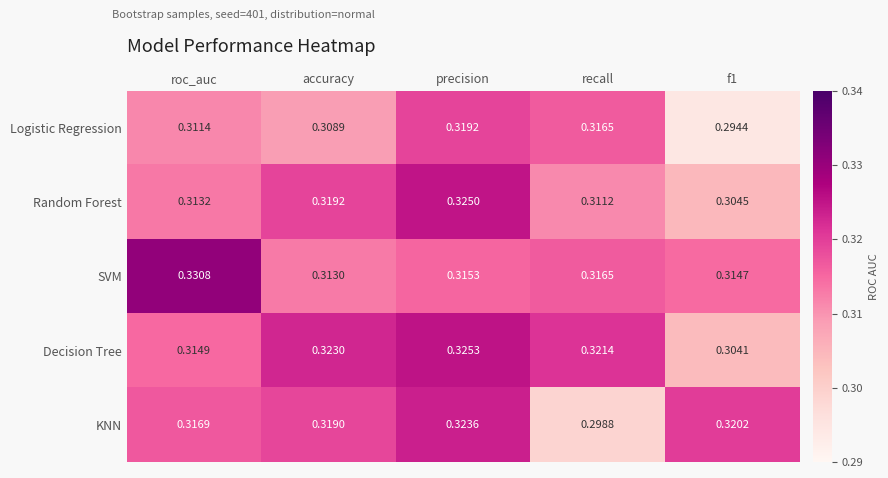

Which category has the lowest value in the SVM series?

accuracy